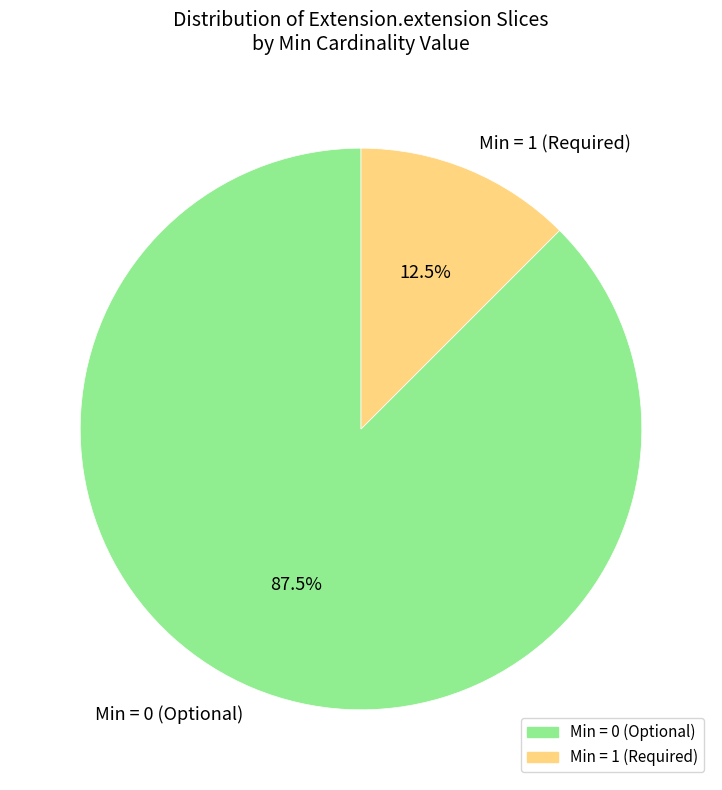

Rank the categories by value from highest to lowest.

Min = 0 (Optional), Min = 1 (Required)